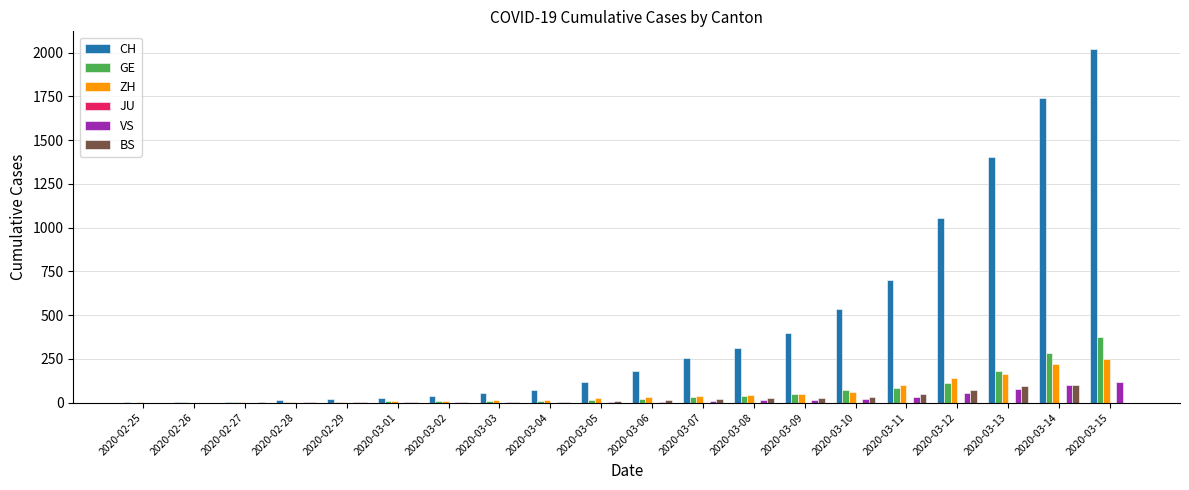

At which category is the sum across all series the highest?

2020-03-15